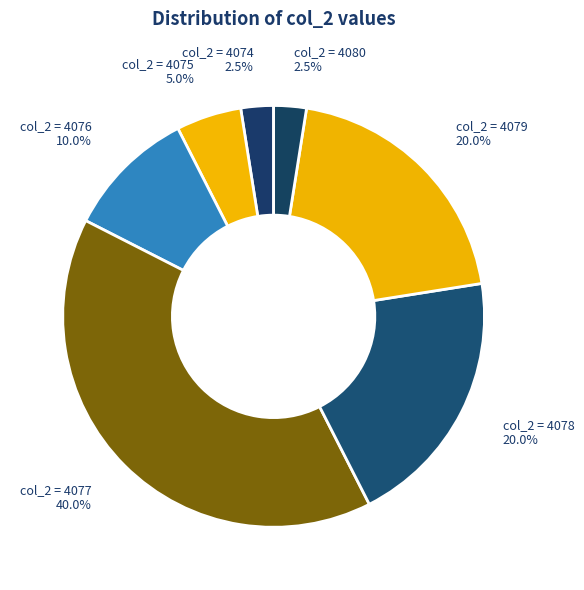

Count the number of slices in the pie.

7